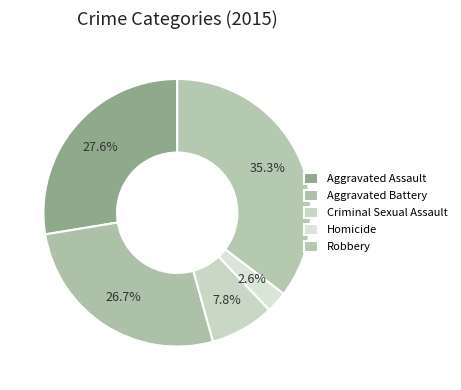

Which slice is the smallest?

Homicide